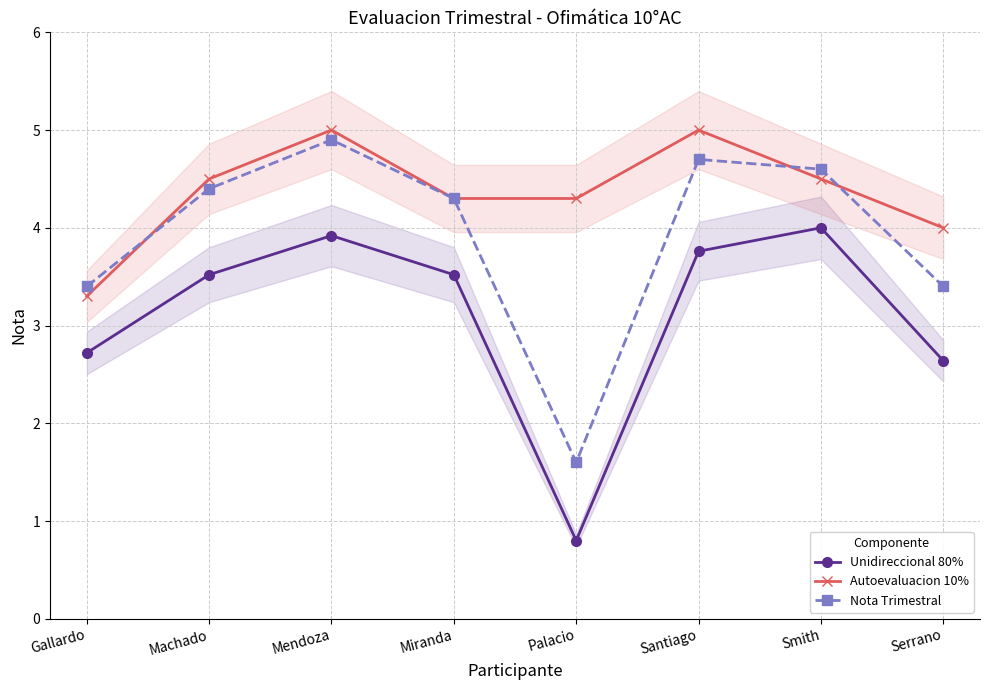

What is the spread (max minus min) of values at Machado?

1.0